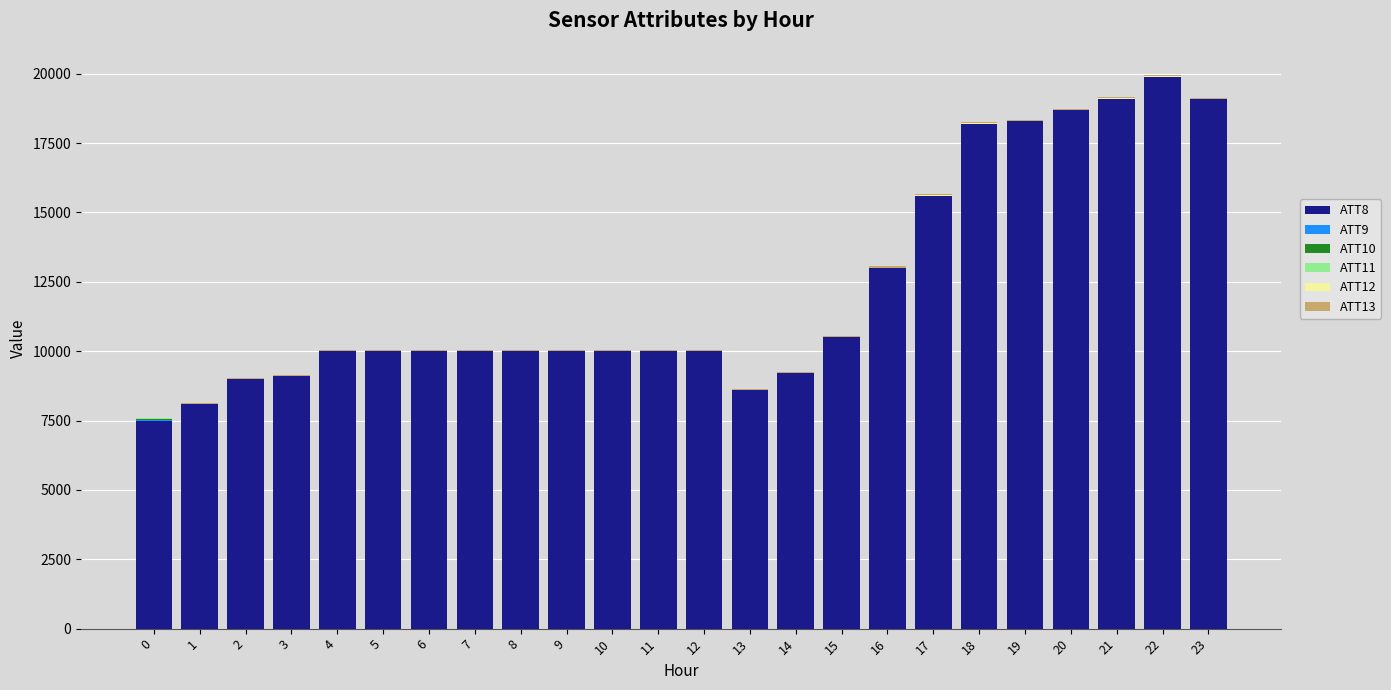

Are the bars horizontal?

No